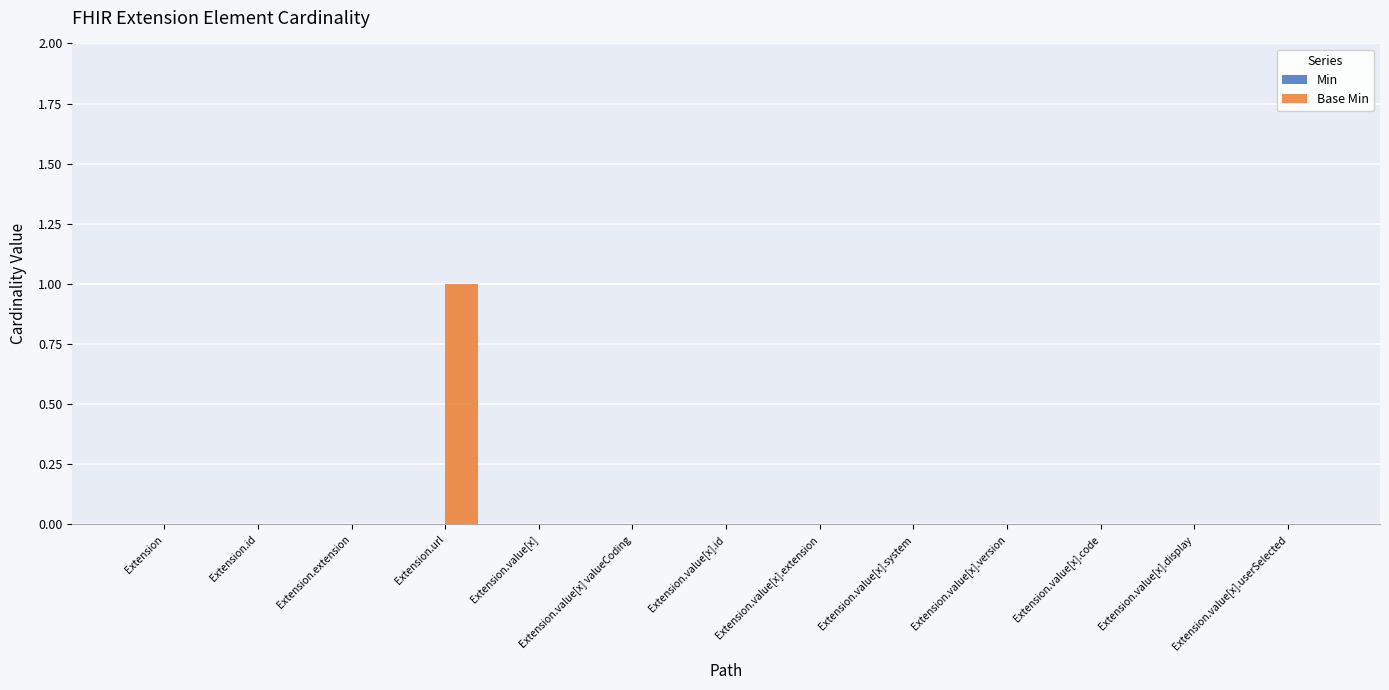

True or false: the data shows 0 at Extension.extension.

True